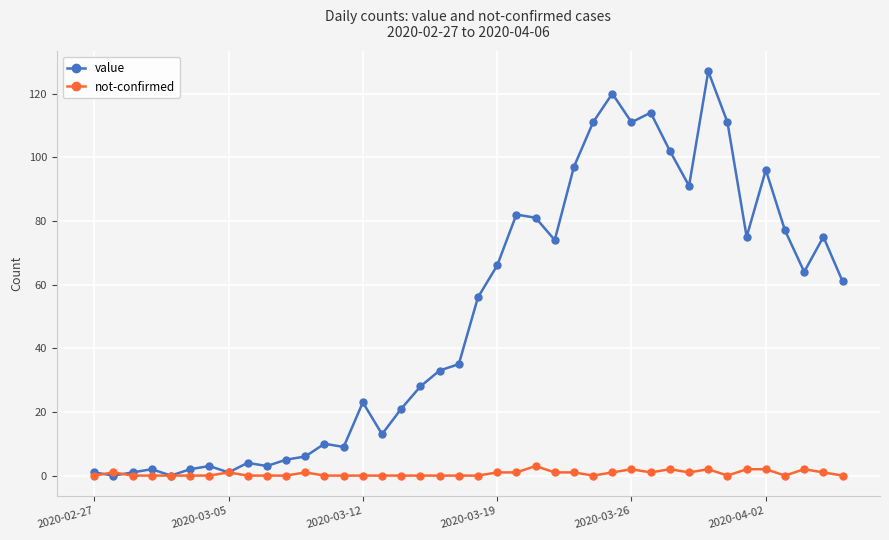

Rank the series by their average value, from highest to lowest.

value, not-confirmed